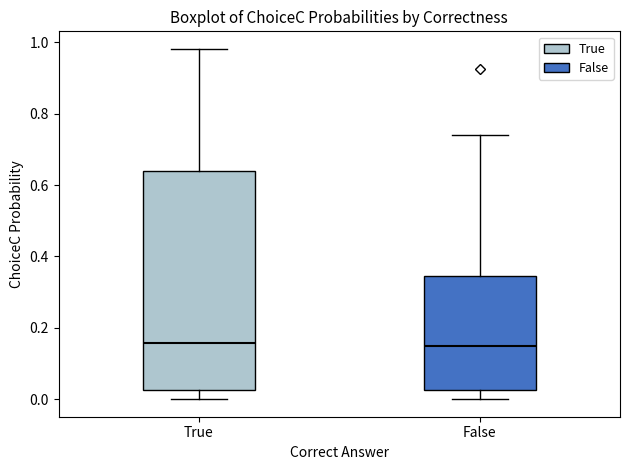

Where does the median line of the box for False sit on the y-axis? The values are not printed on the chart, so give them approximately, as read against the axis.

0.14